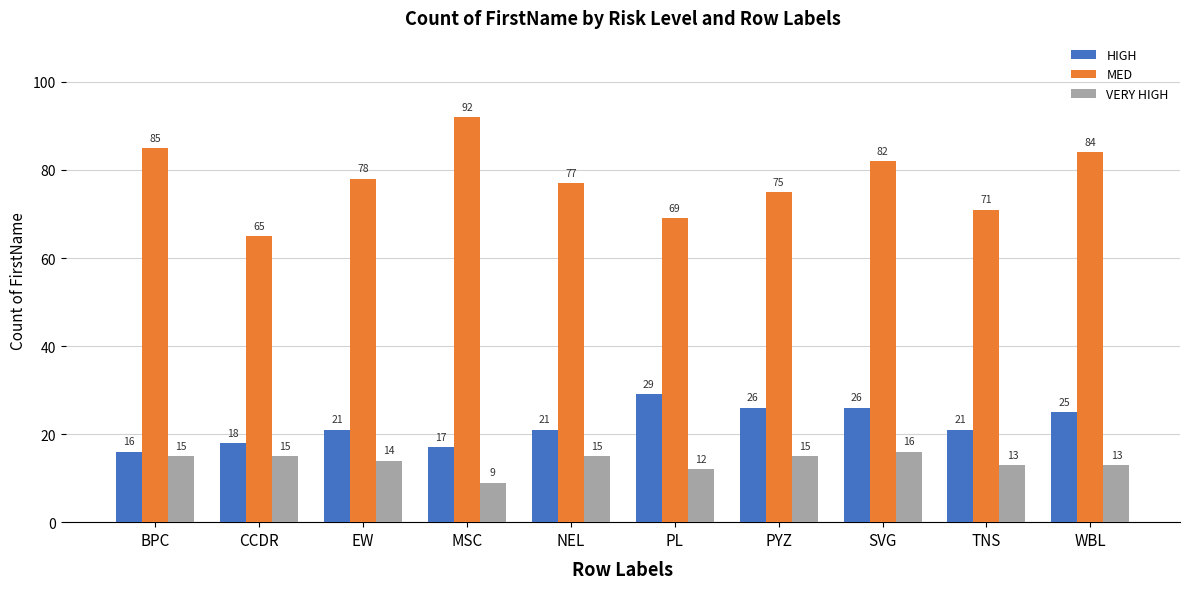

What is the sum of the HIGH values at NEL and PYZ?

47